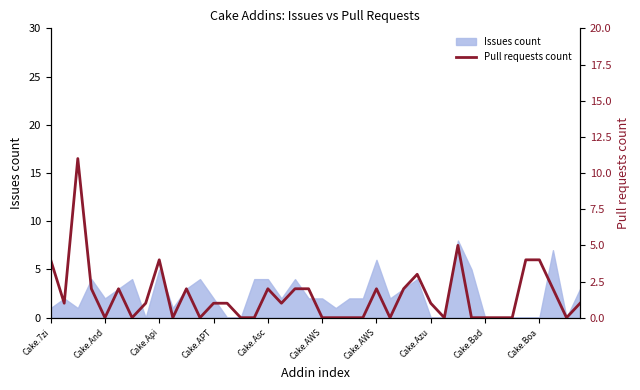

What is the change in value from 17 to 38?

-1